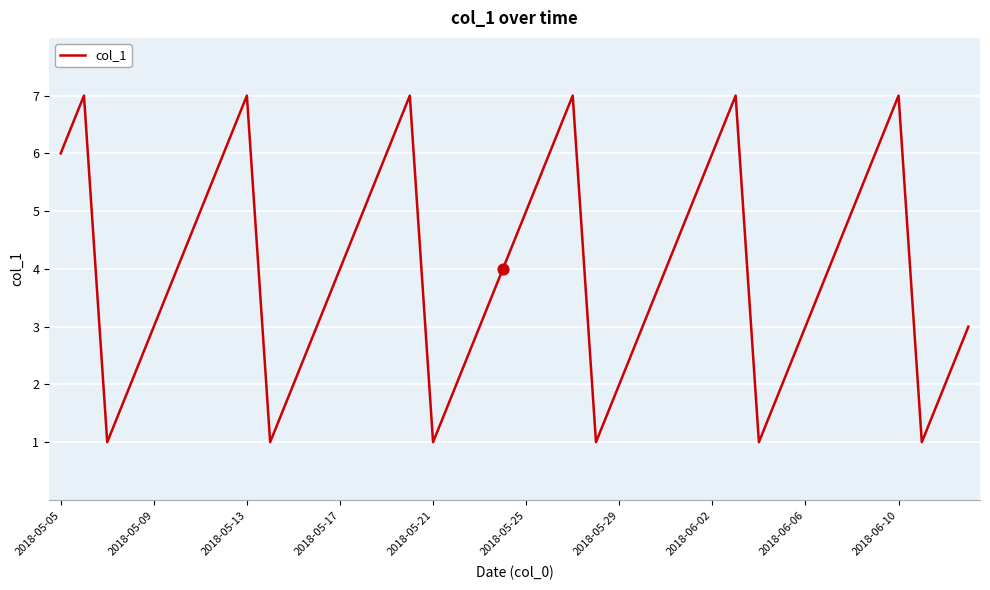

What is the difference between the maximum and minimum values?

6